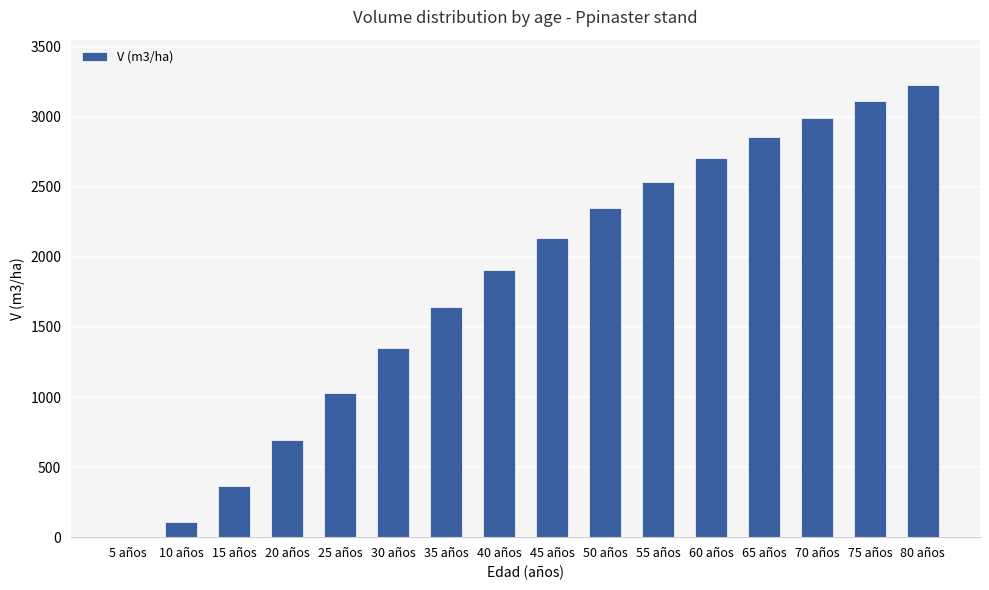

What is the change in value from 20 años to 60 años?

+2008.6